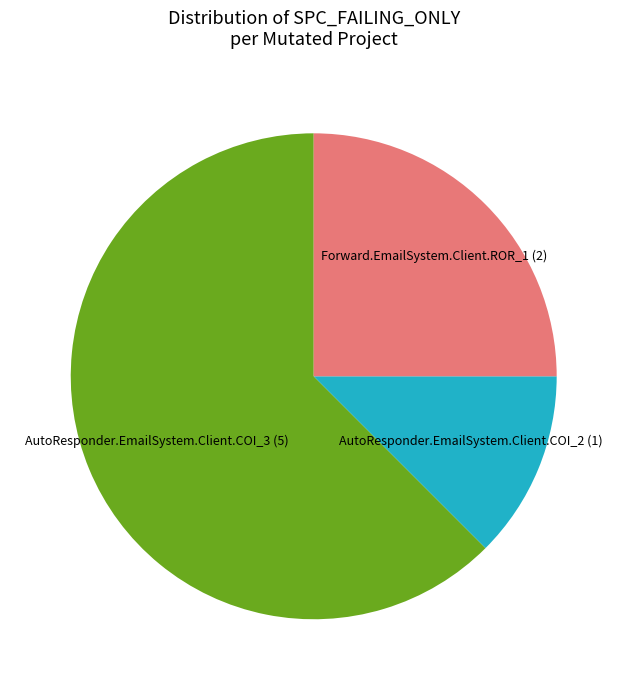

What is the largest slice in the pie chart?

AutoResponder.EmailSystem.Client.COI_3